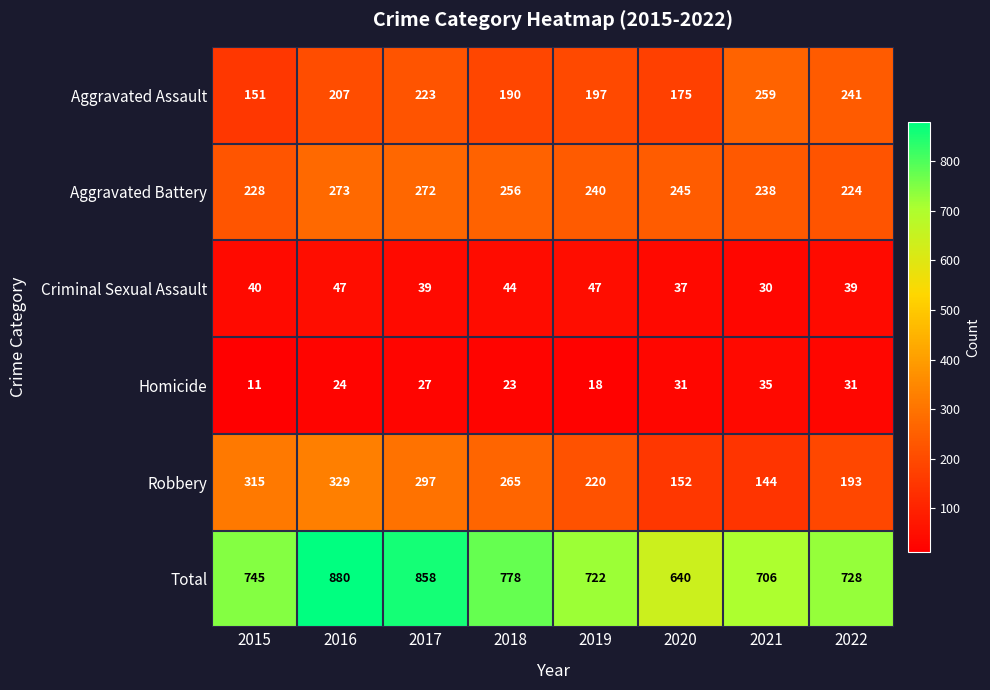

Count the number of data series in this chart.

6